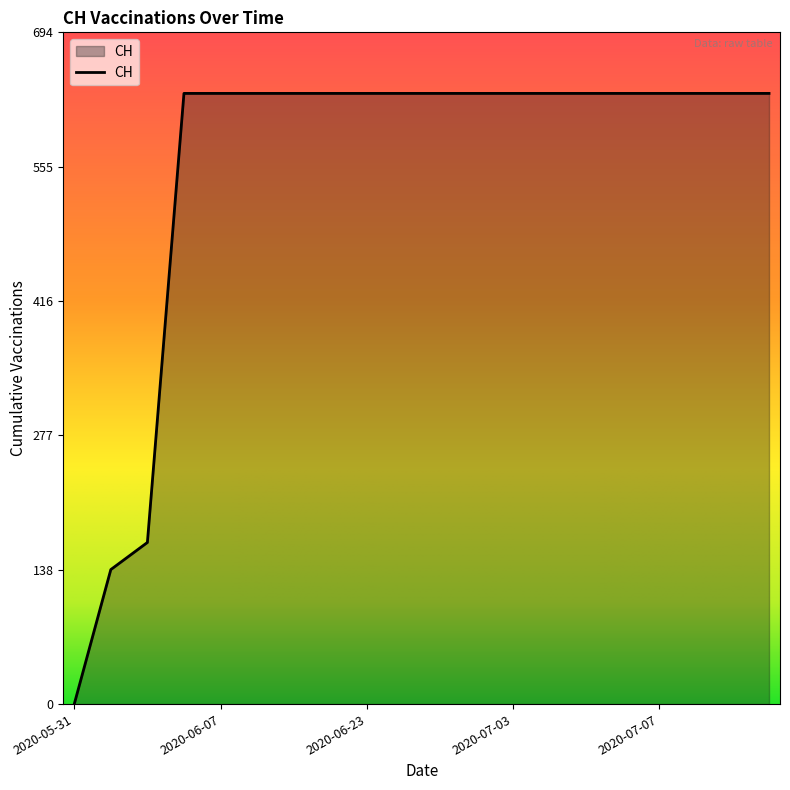

How many distinct data groups are displayed?

1